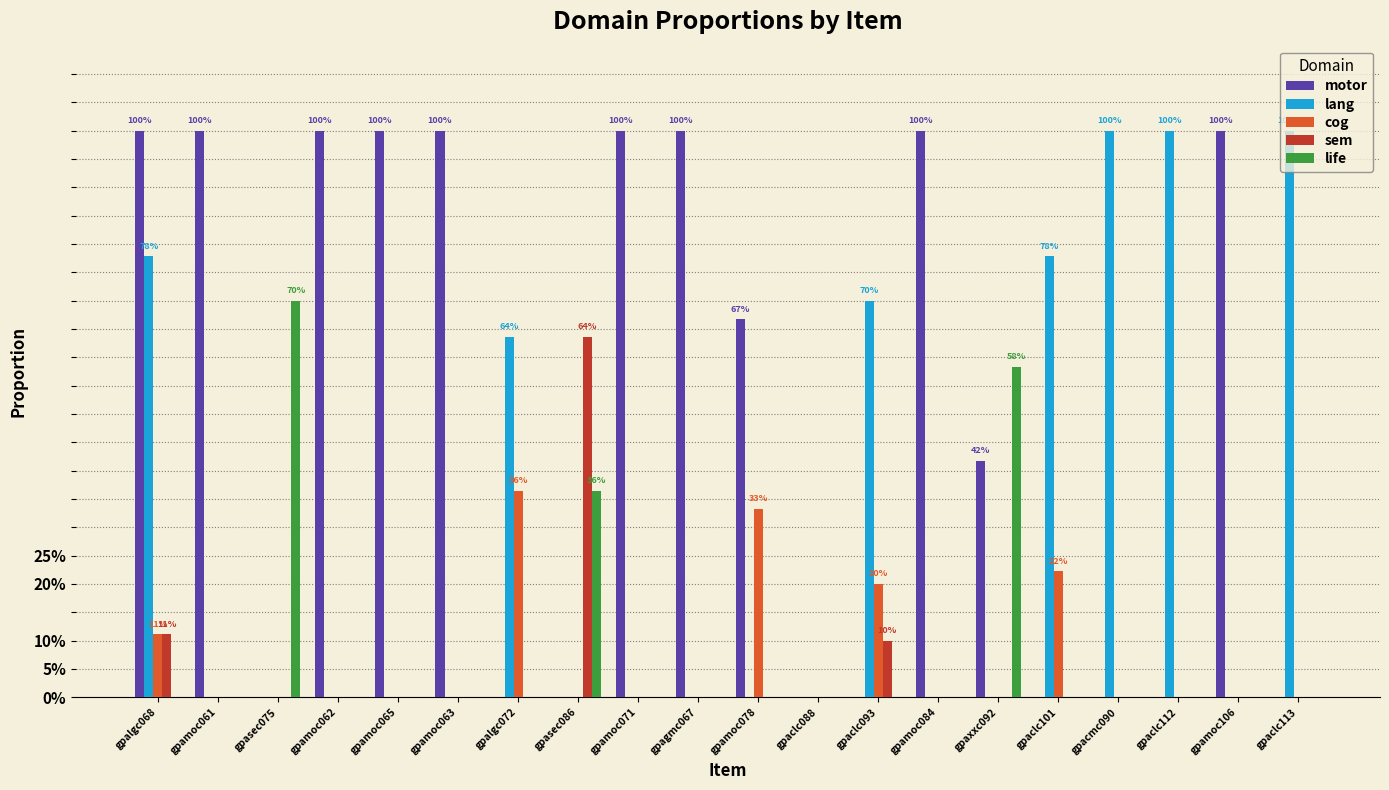

What are all the series names shown in the legend?

motor, lang, cog, sem, life